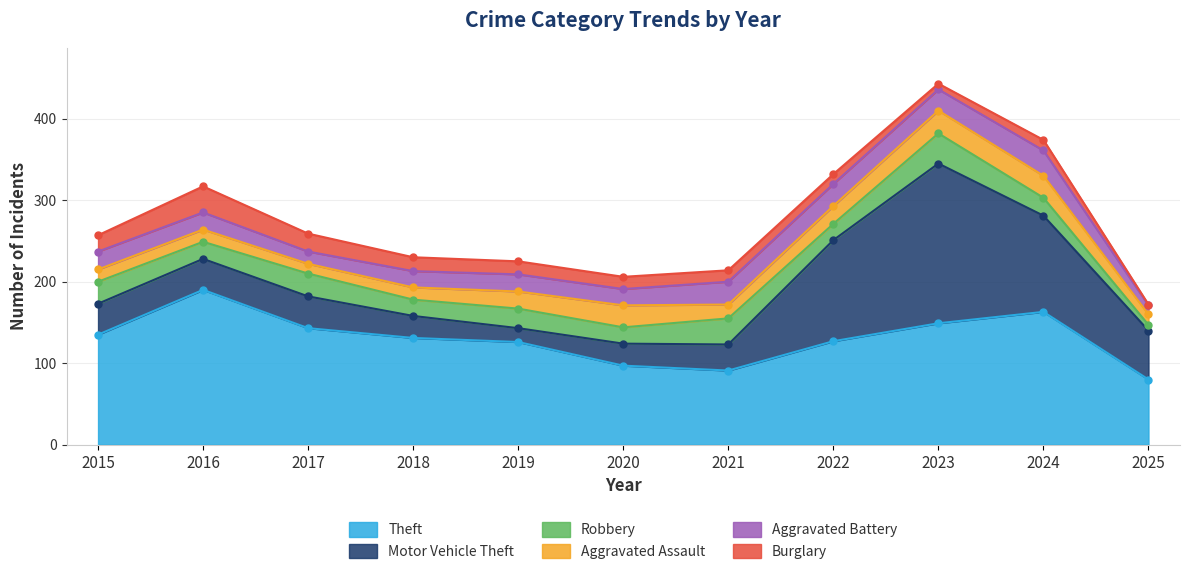

Rank the categories by Aggravated Assault value from lowest to highest.

2017, 2025, 2015, 2016, 2018, 2021, 2019, 2022, 2020, 2024, 2023